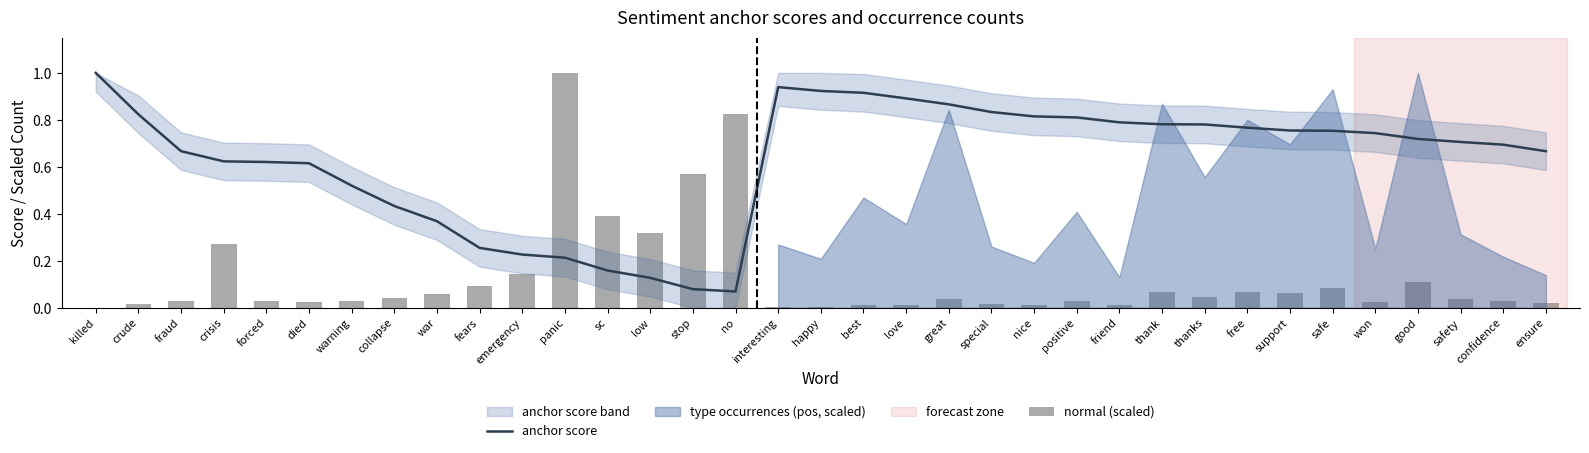

Does the chart contain any negative values?

No